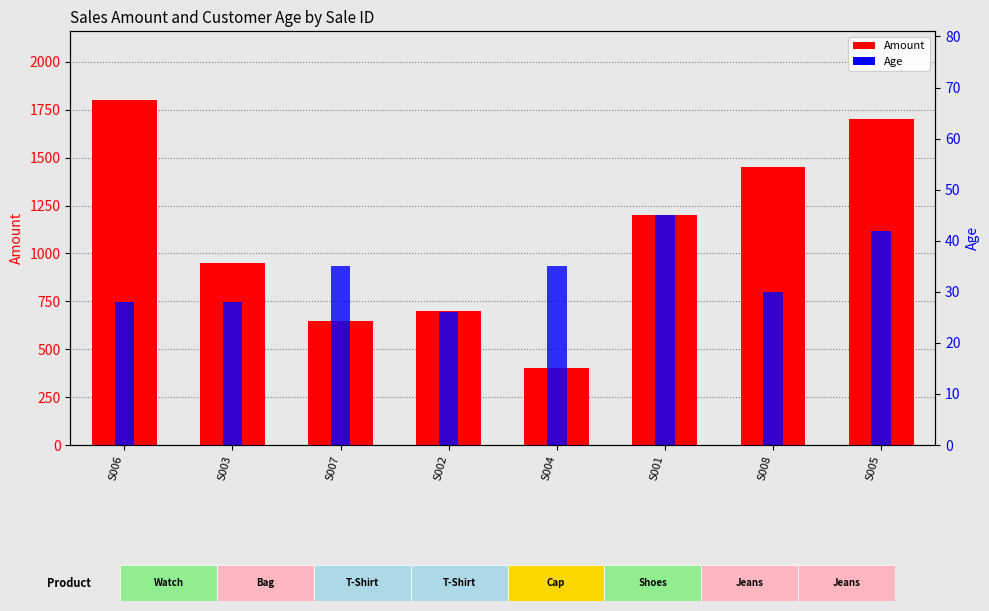

What is the maximum value for Amount?

1800